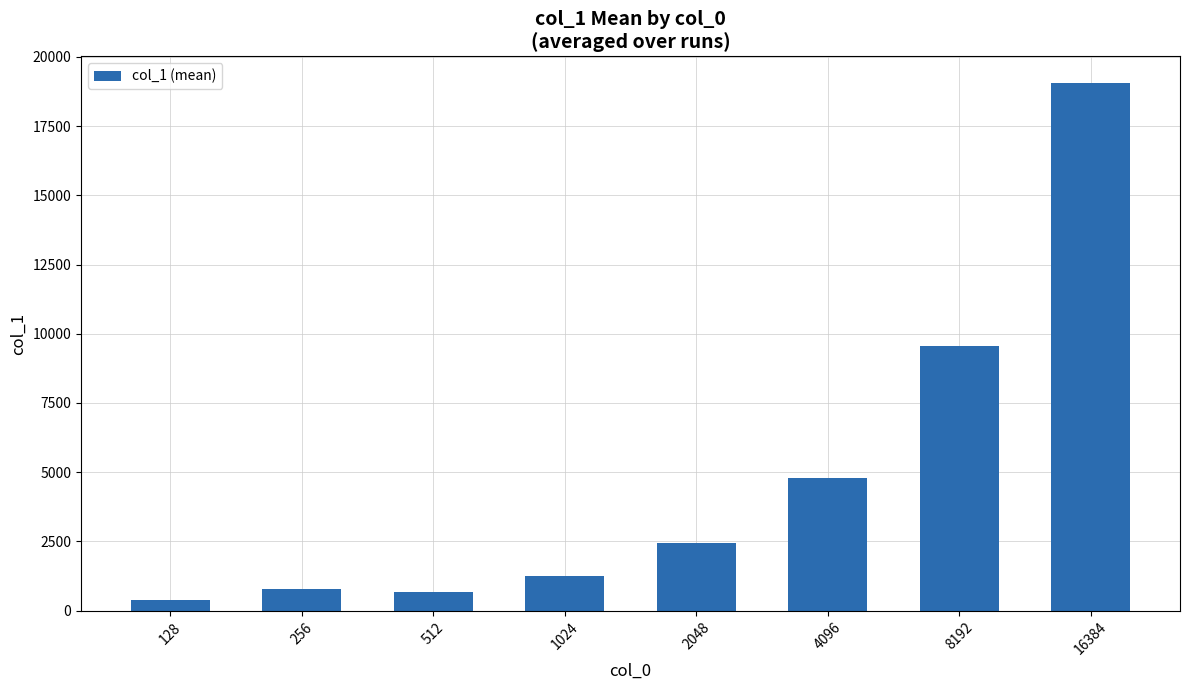

Reading right to left, list all the values displayed in this chart.

19064.5	9557.3	4807.8	2435.8	1245.8	655.3	784.5	398.2